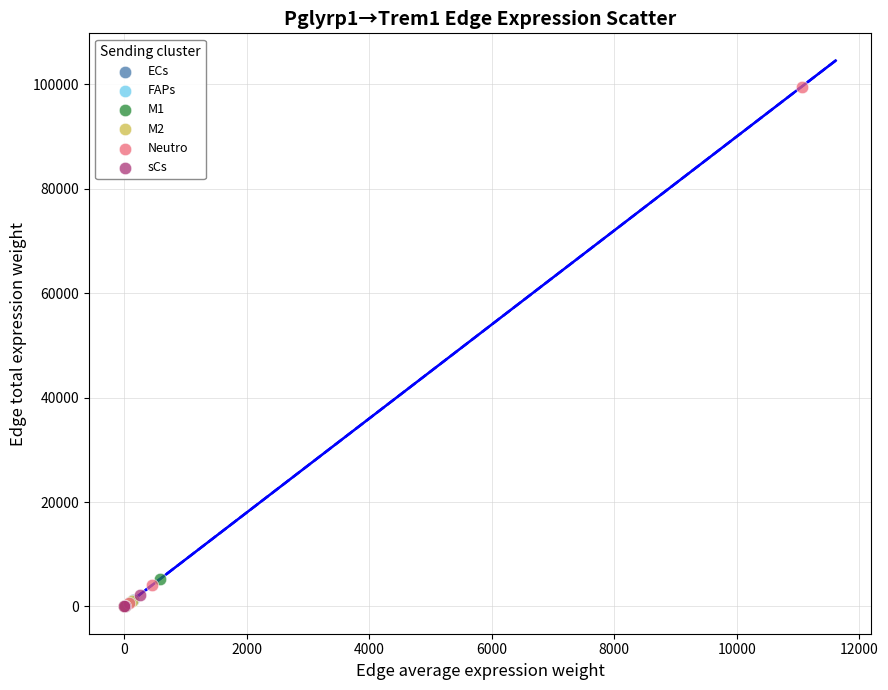

Which series has the largest Y range (max minus min)?

Neutro